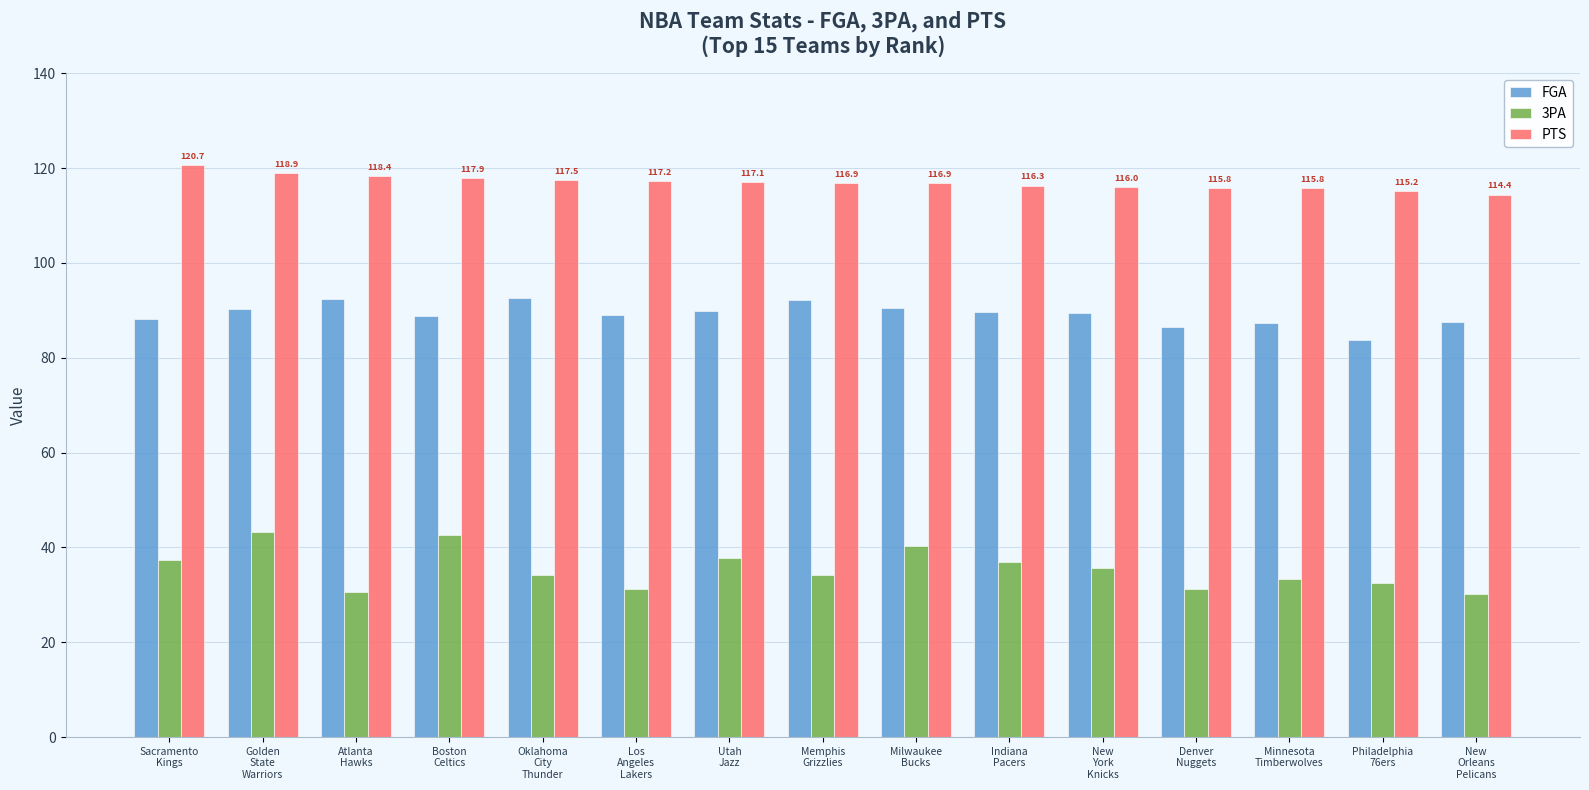

What is the difference between the second highest and minimum values in the 3PA series?

12.5